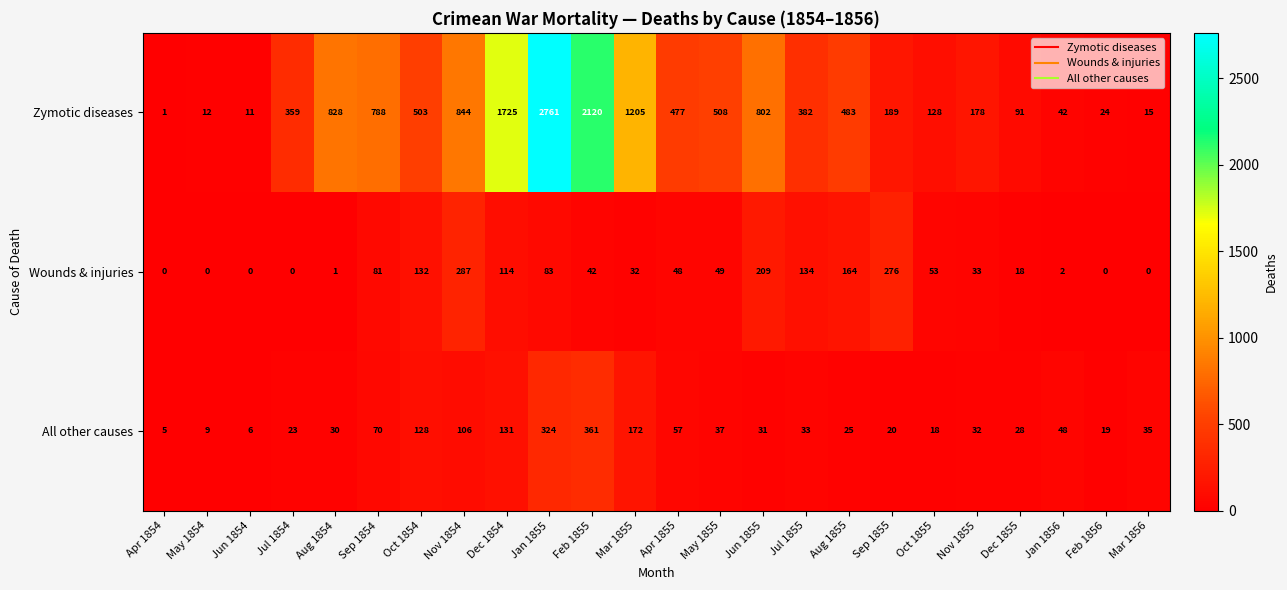

Which category has the highest value in the Wounds & injuries series?

Nov 1854